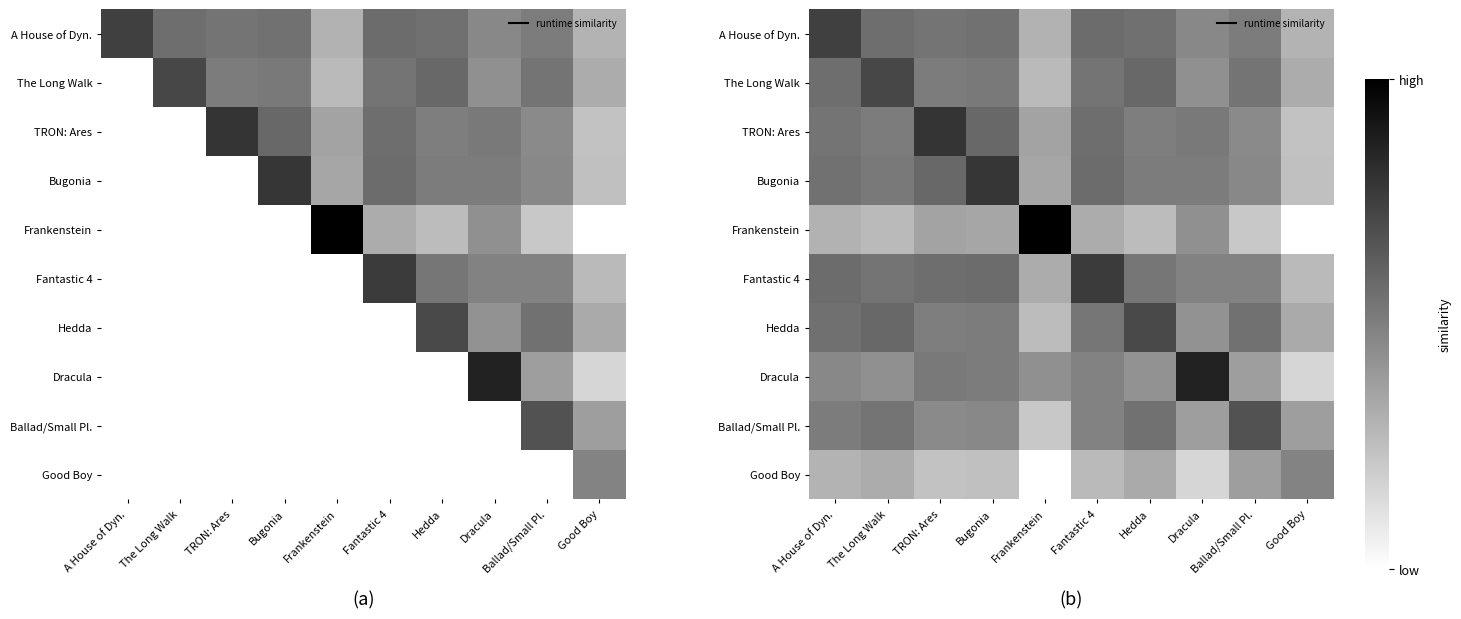

The Bugonia series shows 0.6 at Fantastic 4. True or false?

True